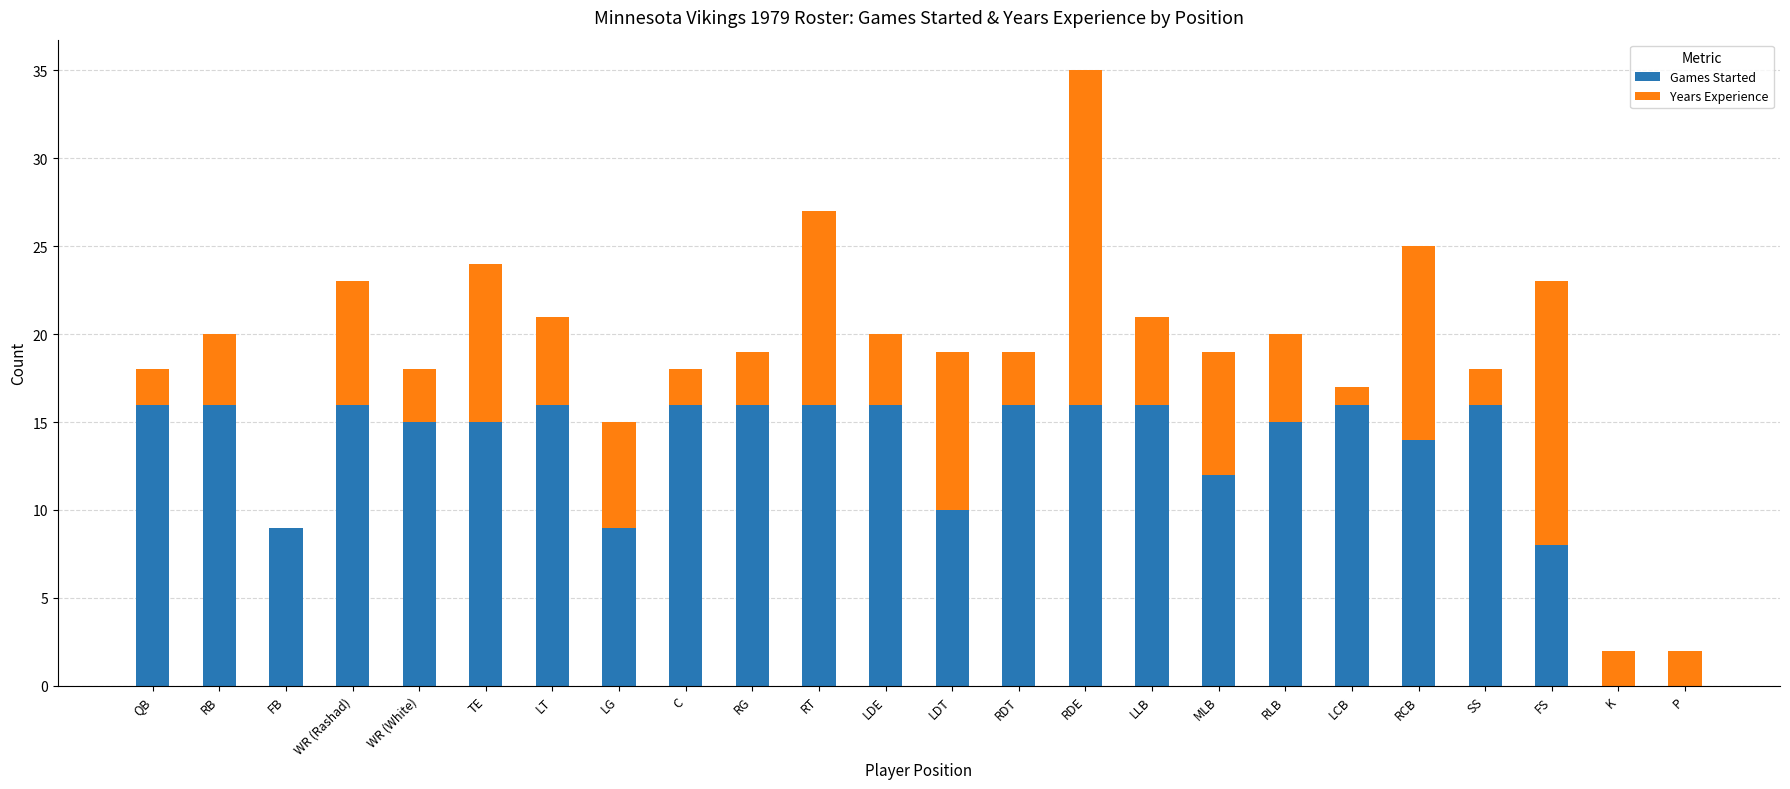

What is the sum of the Games Started values at LLB and P?

16